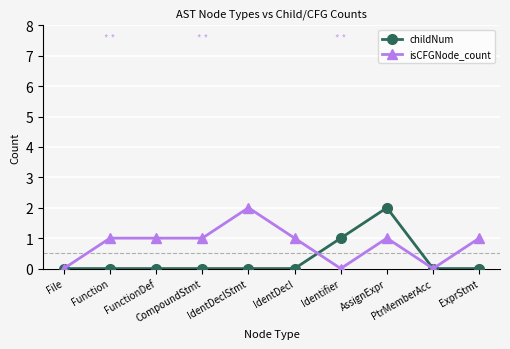

Rank the series by their average value, from highest to lowest.

isCFGNode_count, childNum